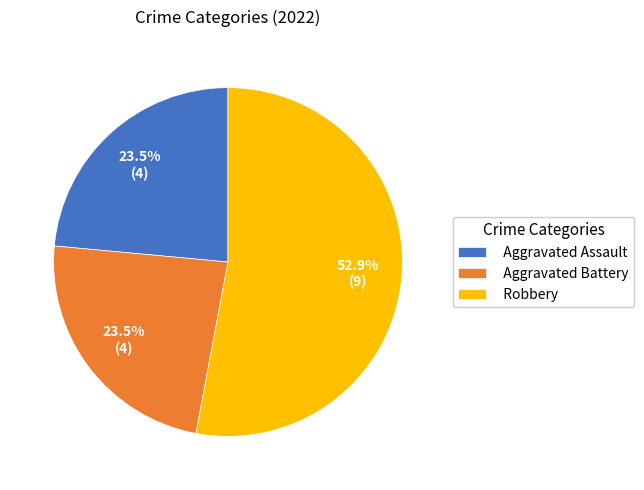

What is the total percentage of Robbery and Aggravated Assault?

76.5%